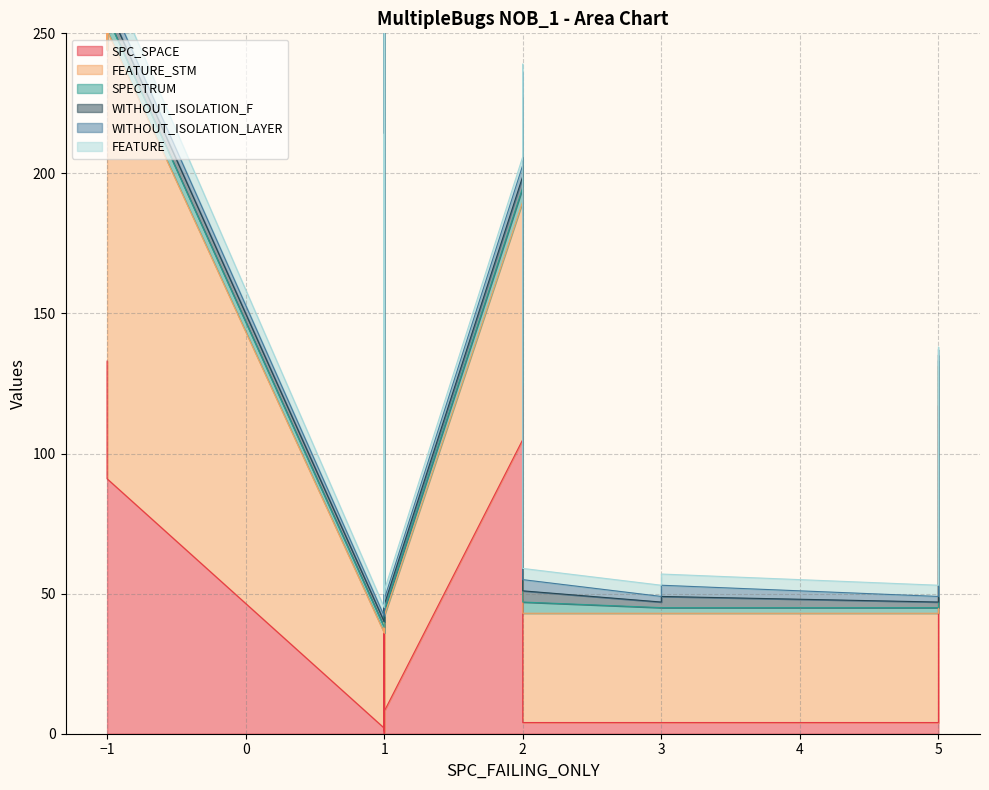

What is the maximum value for SPECTRUM?

16